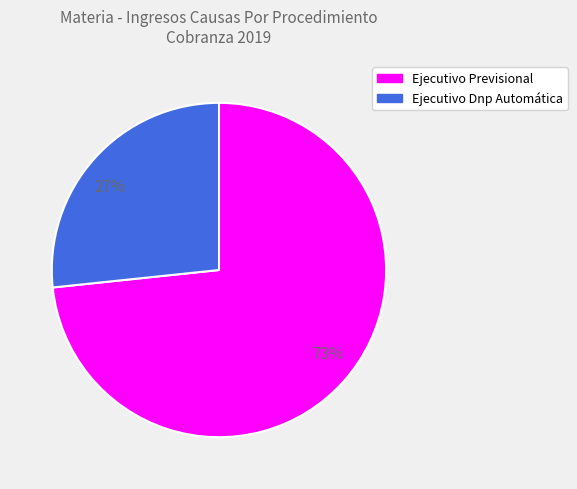

Which has a higher value, 27% or 73%?

73%